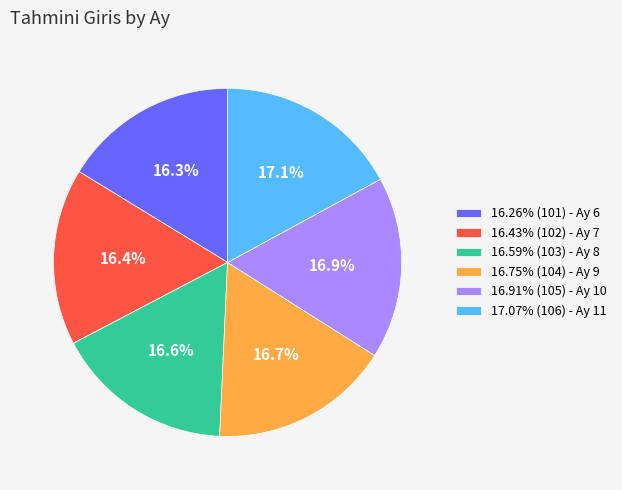

Approximately how many times larger is the value at 16.91% (105) - Ay 10 compared to 16.43% (102) - Ay 7?

1.0